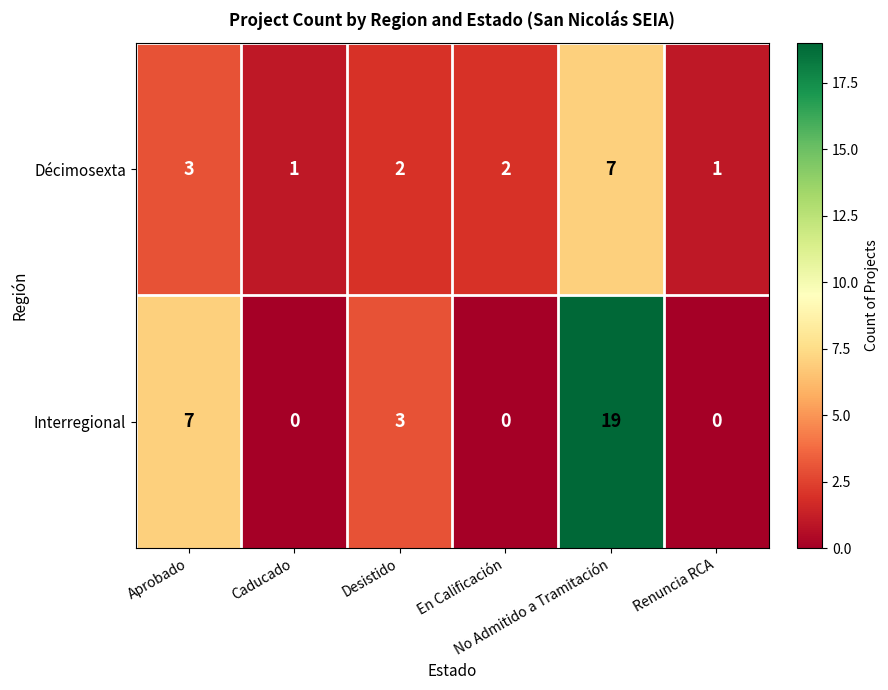

List the series in order of their peak value, lowest first.

Décimosexta, Interregional